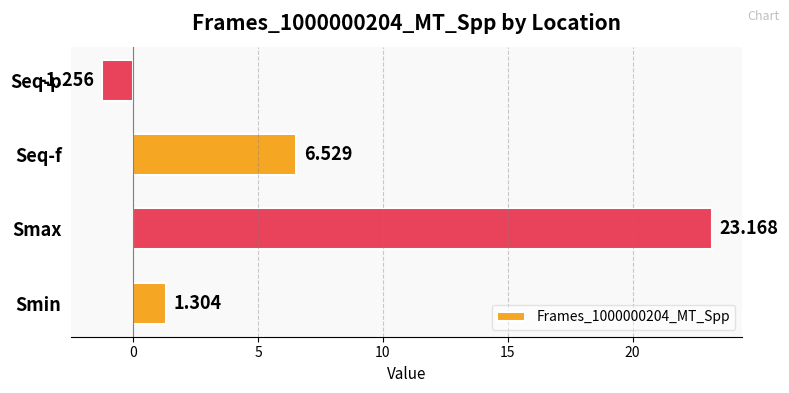

What is the sum of all values?

29.7